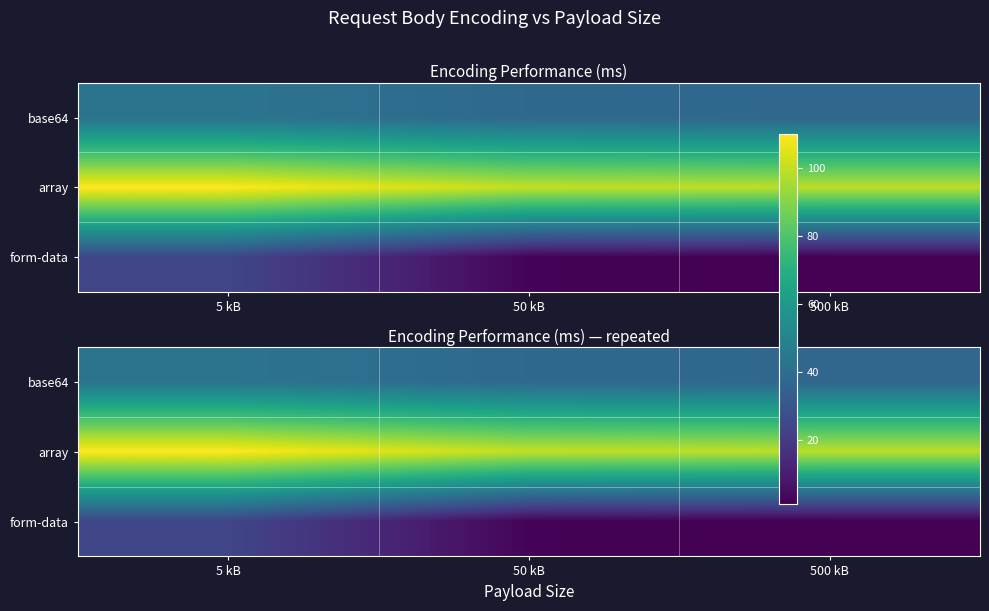

Which category has the lowest value in the base64 series?

500 kB